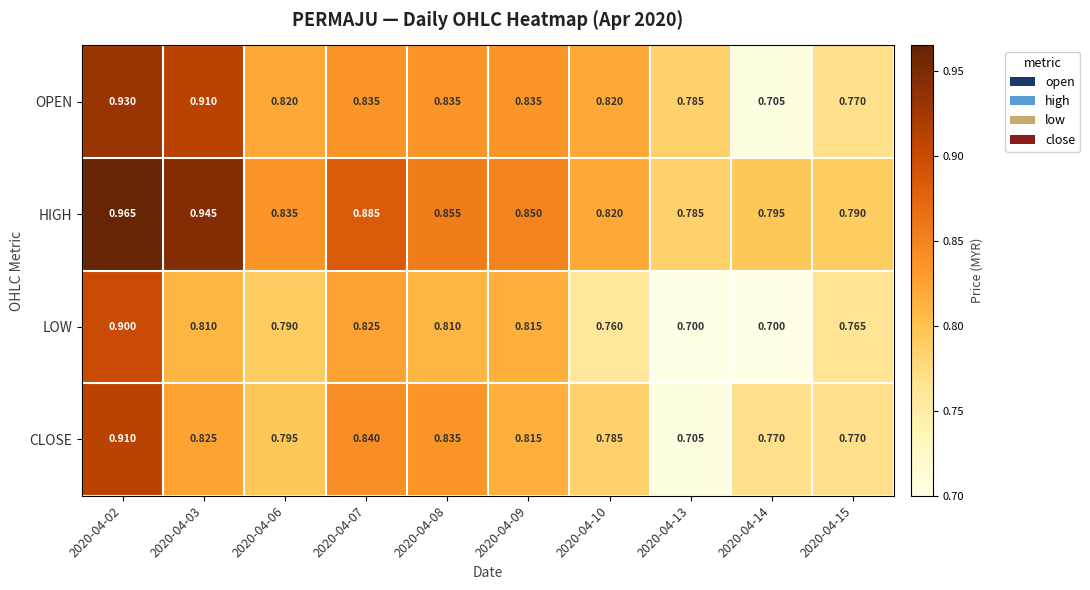

Is the value of CLOSE at 2020-04-09 greater than the value of OPEN at 2020-04-06?

No